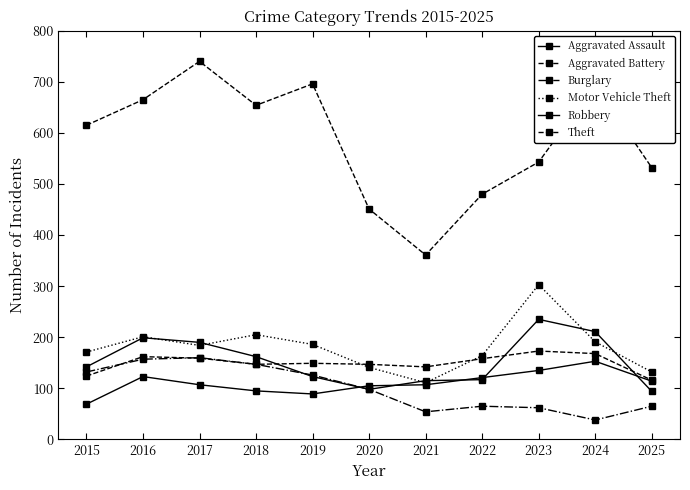

Reading left to right, transcribe all the data shown in this chart.

Aggravated Assault: 69	123	107	95	89	105	107	121	135	153	114
Aggravated Battery: 124	162	159	147	149	147	142	158	173	168	116
Burglary: 132	157	160	147	126	98	54	65	62	38	65
Motor Vehicle Theft: 171	201	184	205	186	141	111	164	303	191	132
Robbery: 142	199	190	162	123	98	115	117	235	211	94
Theft: 615	665	740	654	696	451	361	480	543	695	532